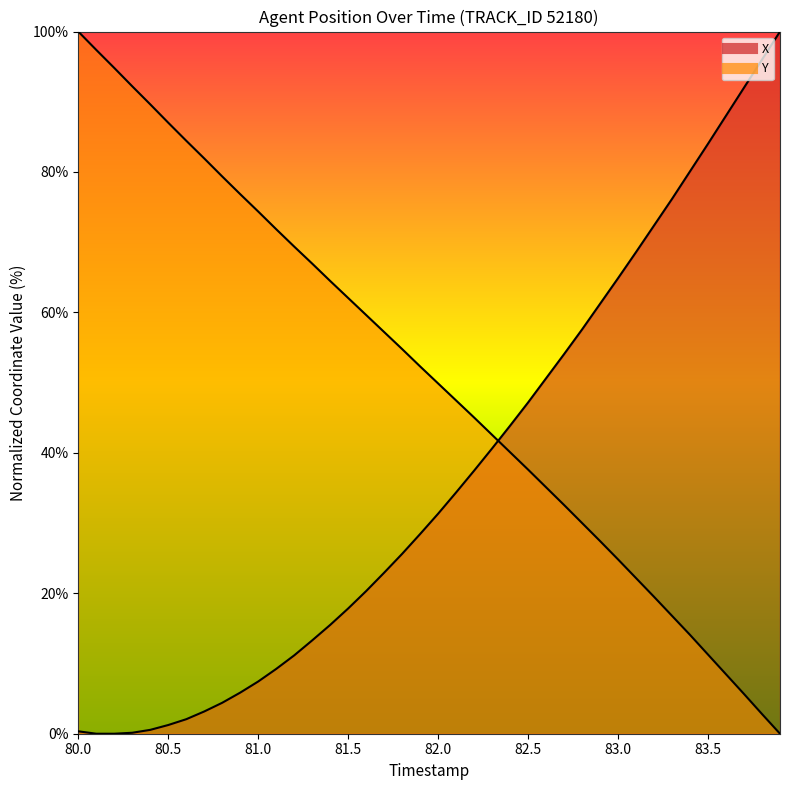

What is the highest value of the Y series?

100.0